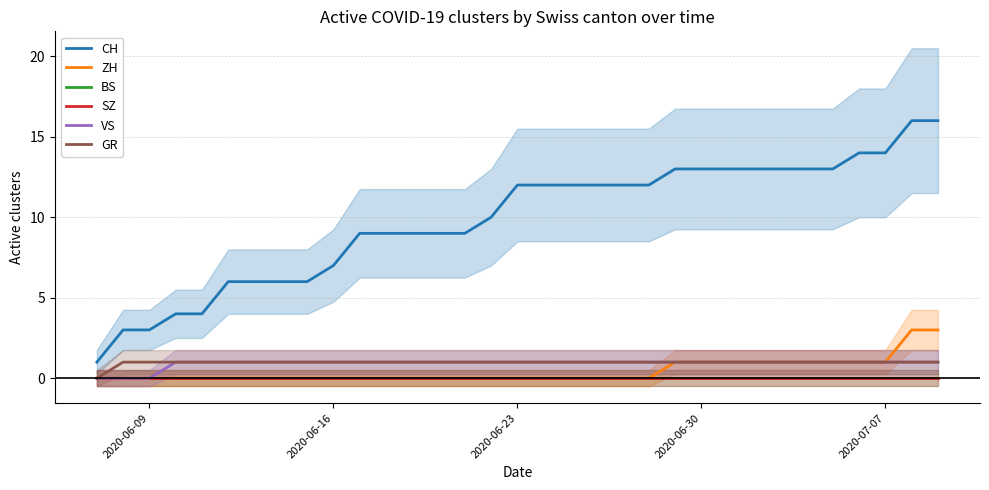

True or false: CH and ZH intersect in this chart.

False